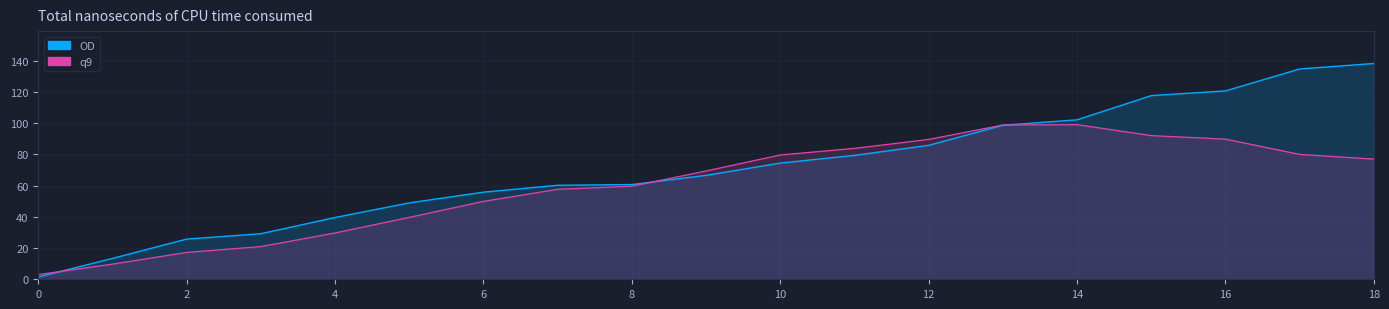

Between 8 and 13, which series saw the biggest shift?

q9